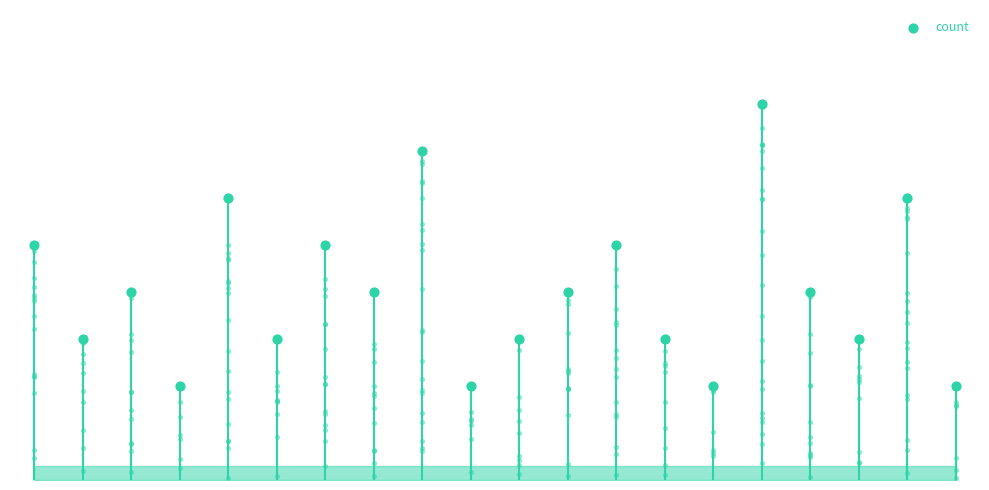

Which has a higher value, 11 or 17?

11